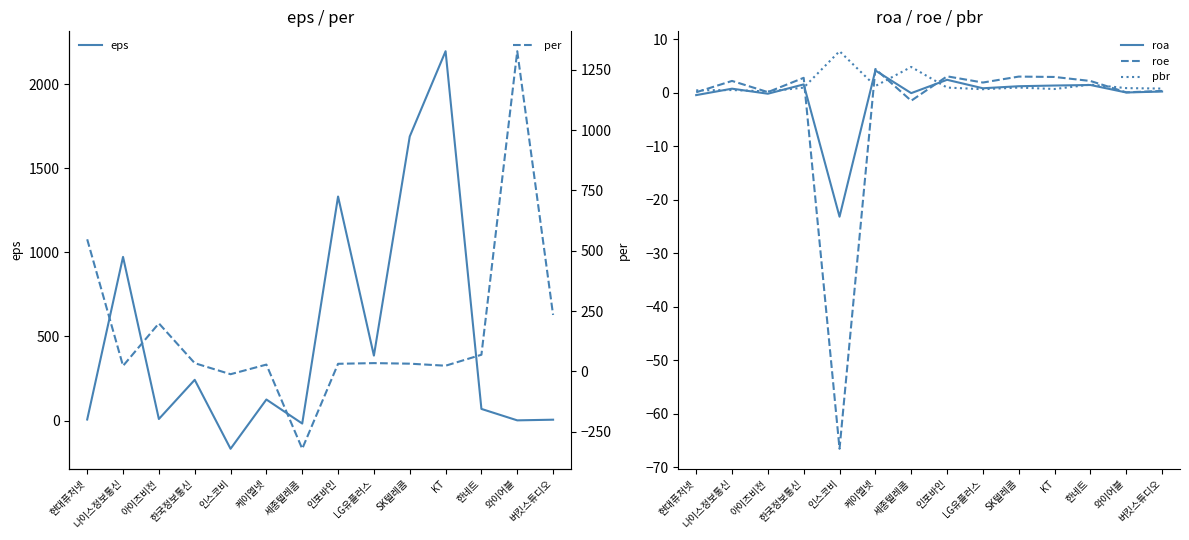

True or false: roe and per intersect in this chart.

True